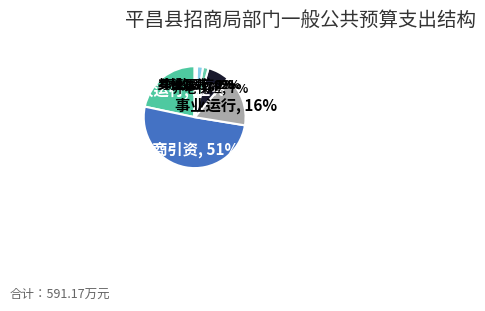

To the nearest percent, what is the average slice percentage?

13%